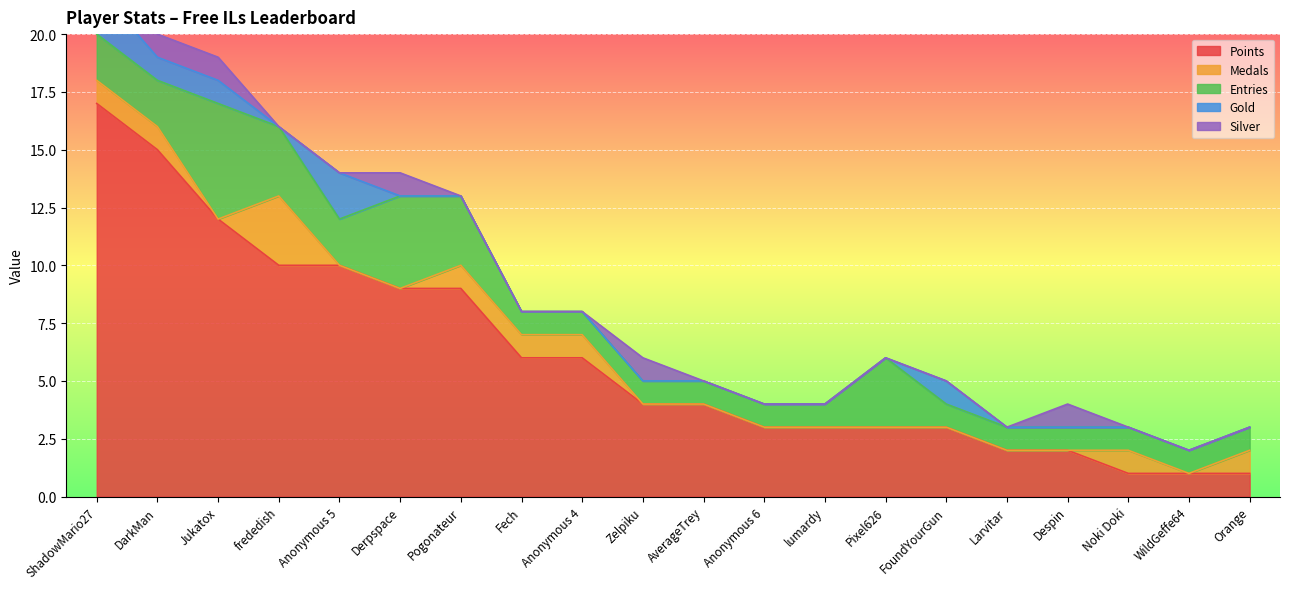

Reading left to right, extract all data points from this chart.

Points: 17	15	12	10	10	9	9	6	6	4	4	3	3	3	3	2	2	1	1	1
Medals: 1	1	0	3	0	0	1	1	1	0	0	0	0	0	0	0	0	1	0	1
Entries: 2	2	5	3	2	4	3	1	1	1	1	1	1	3	1	1	1	1	1	1
Gold: 2	1	1	0	2	0	0	0	0	0	0	0	0	0	1	0	0	0	0	0
Silver: 1	1	1	0	0	1	0	0	0	1	0	0	0	0	0	0	1	0	0	0